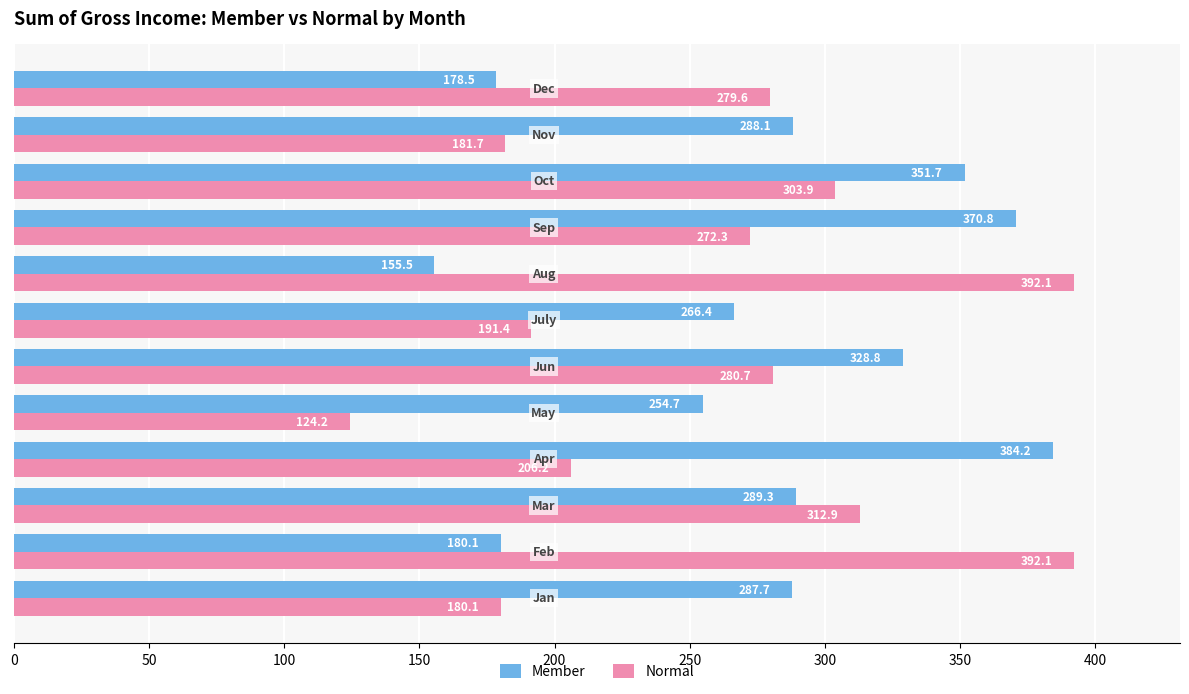

What is the maximum value shown in the chart?

392.1